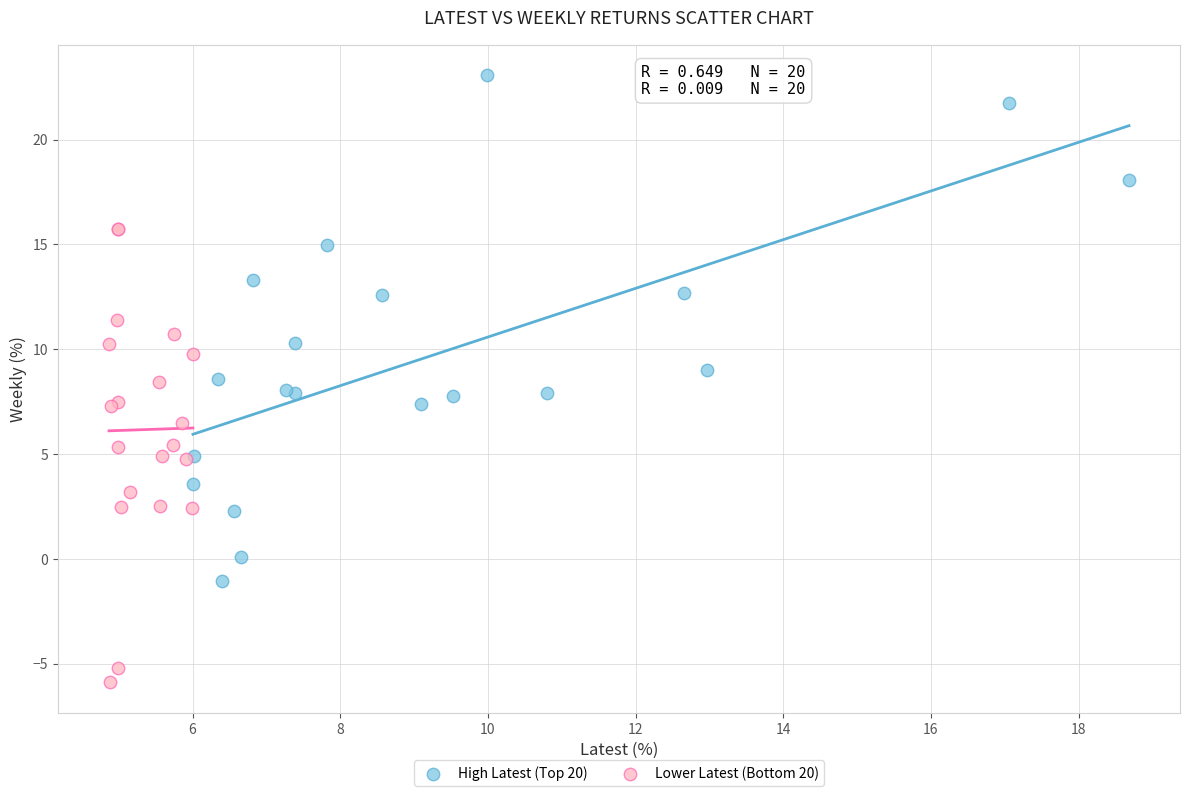

Which series contains the highest Y value?

High Latest (Top 20)